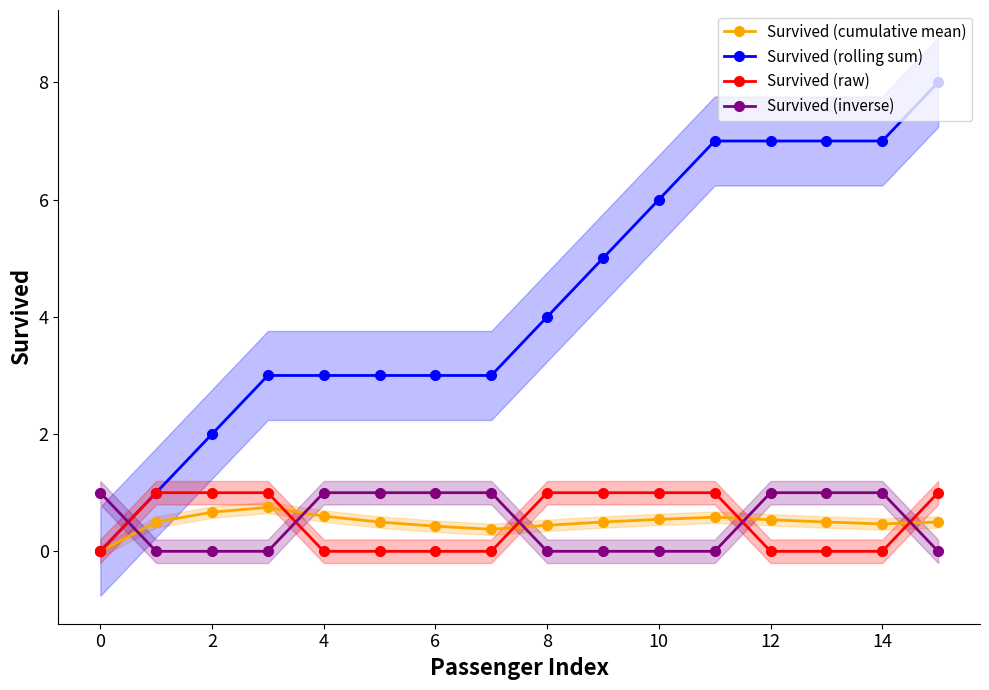

The Survived (rolling sum) series shows 7.0 at 12. True or false?

True